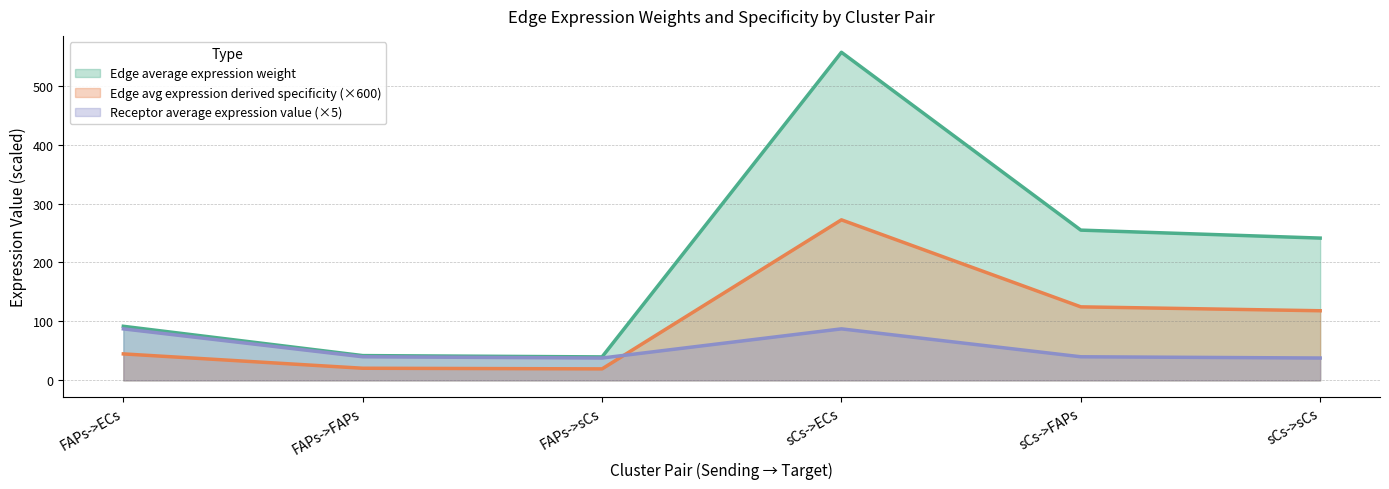

At which label does Receptor average expression value reach its peak?

FAPs->ECs